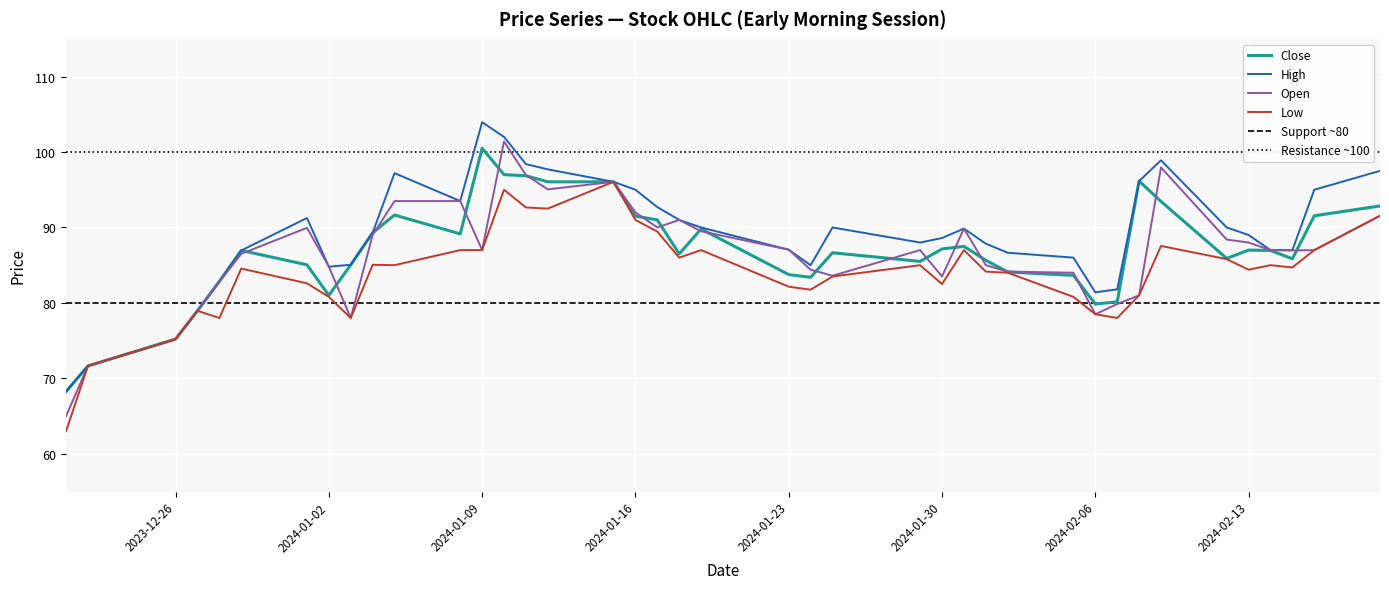

True or false: Low has a value of 119.2 at 2024-01-31.

False